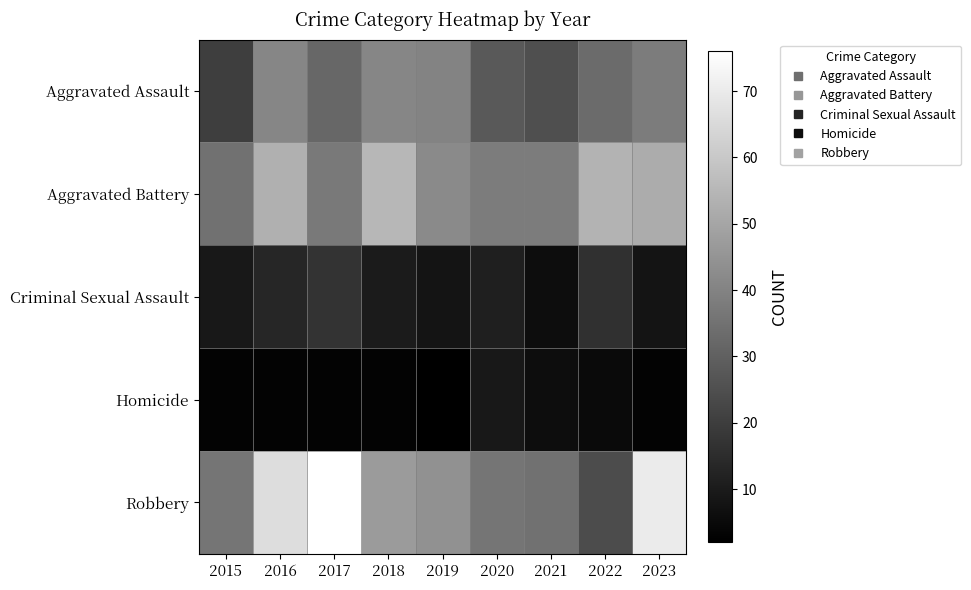

Between 2016 and 2021, which series saw the biggest shift?

Robbery